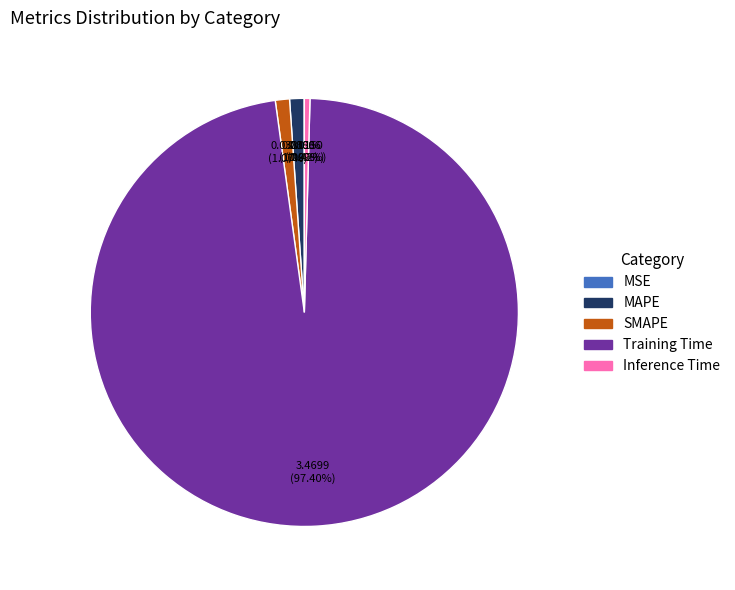

Which slice is the largest?

Training Time